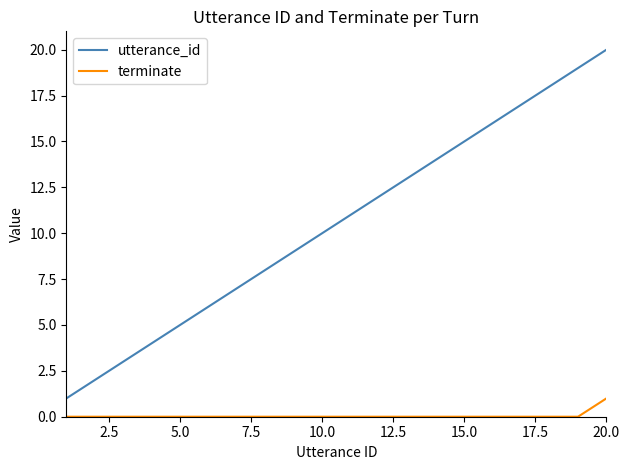

True or false: utterance_id and terminate cross at least once.

False